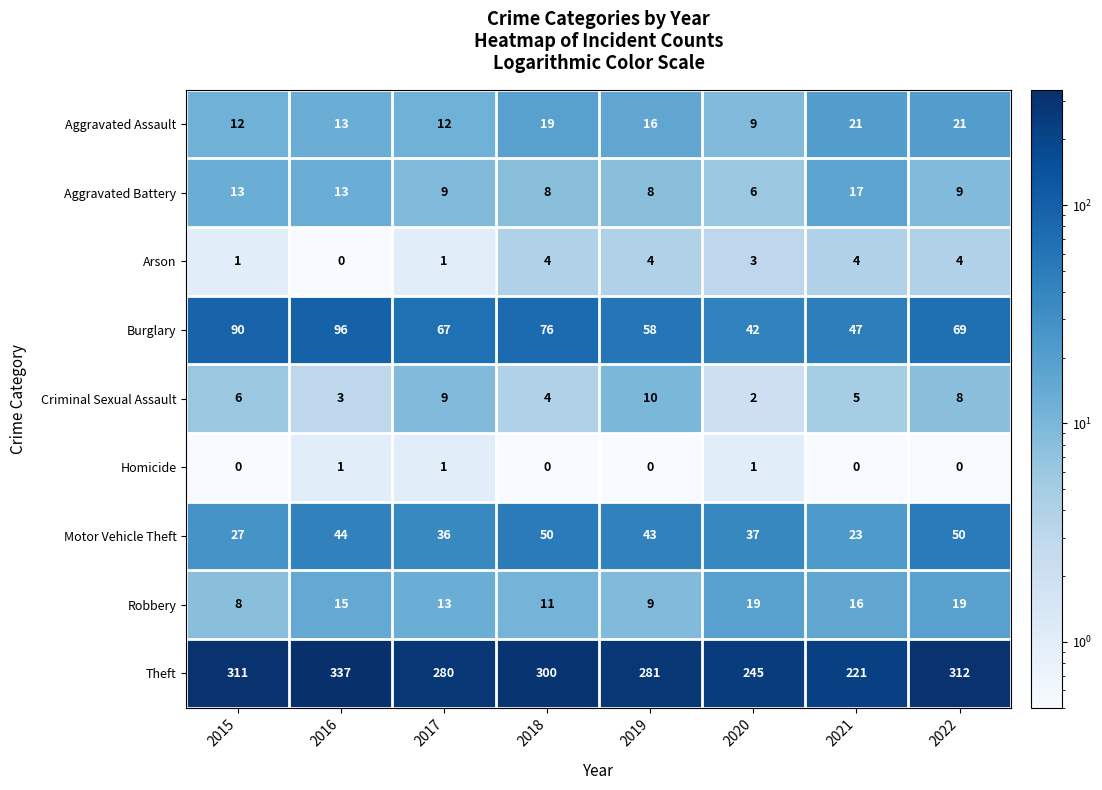

What is the difference between the maximum and second lowest values in the Robbery series?

10